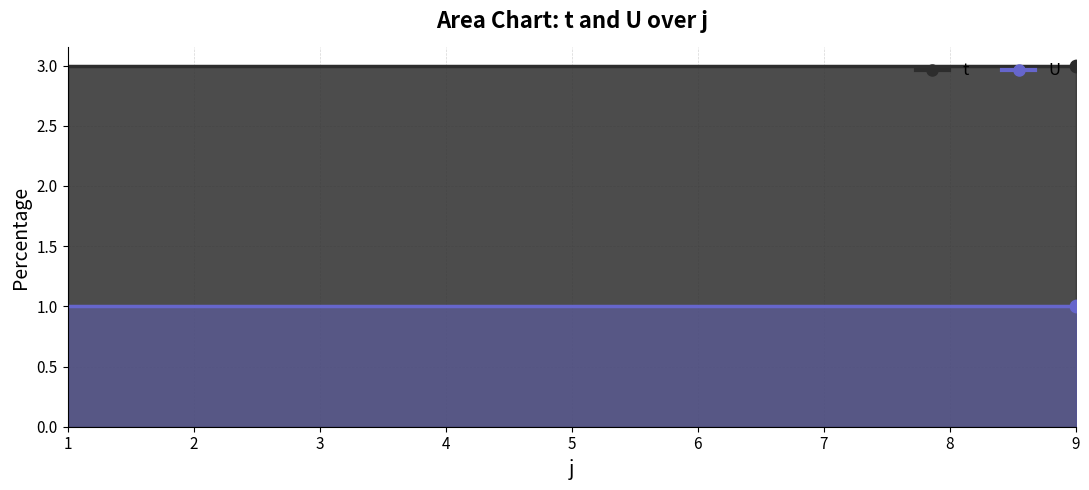

At how many categories does at least one series exceed 2?

9